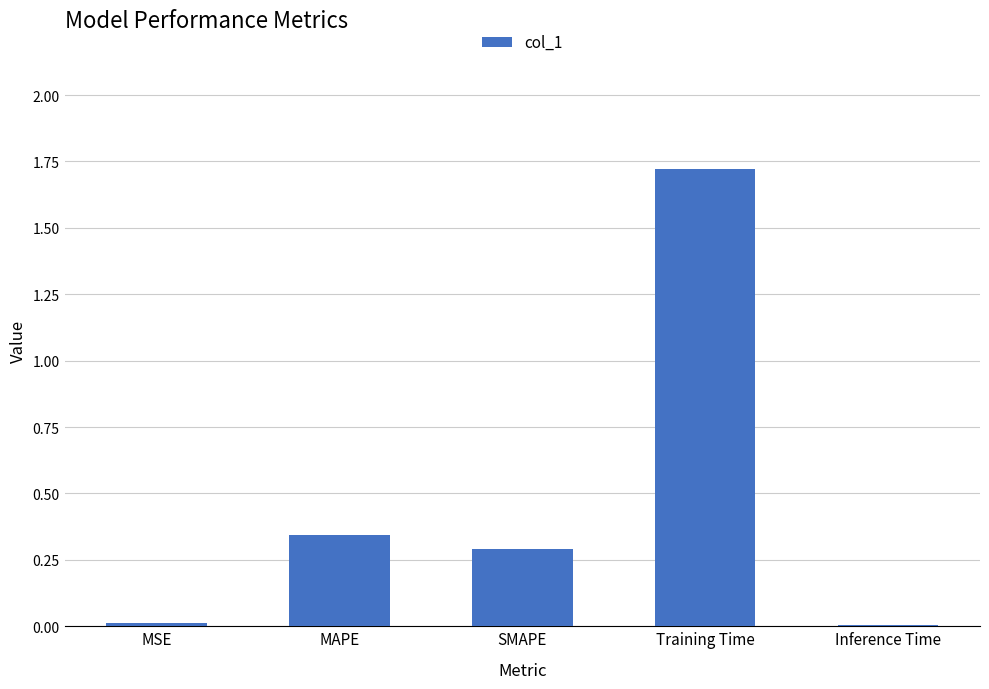

The chart shows a value of 0.0 at Inference Time. True or false?

True